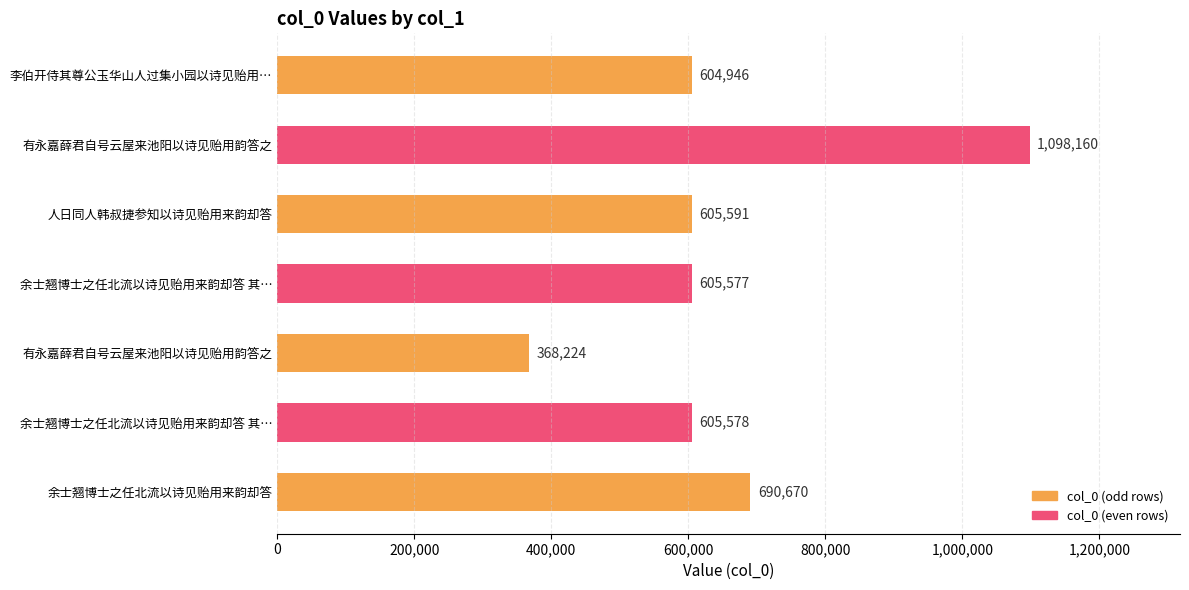

At which label is the value closest to 733192?

余士翘博士之任北流以诗见贻用来韵却答